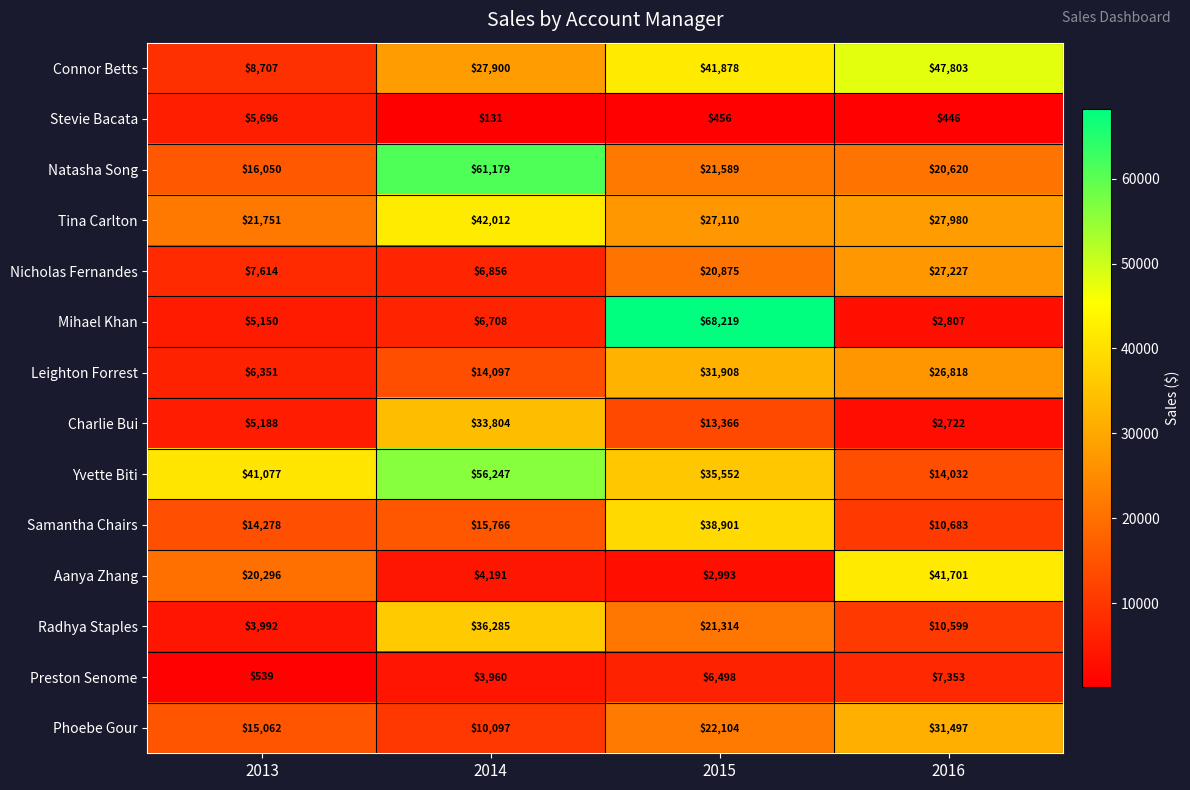

What is the difference between the highest and lowest values at 2014?

61048